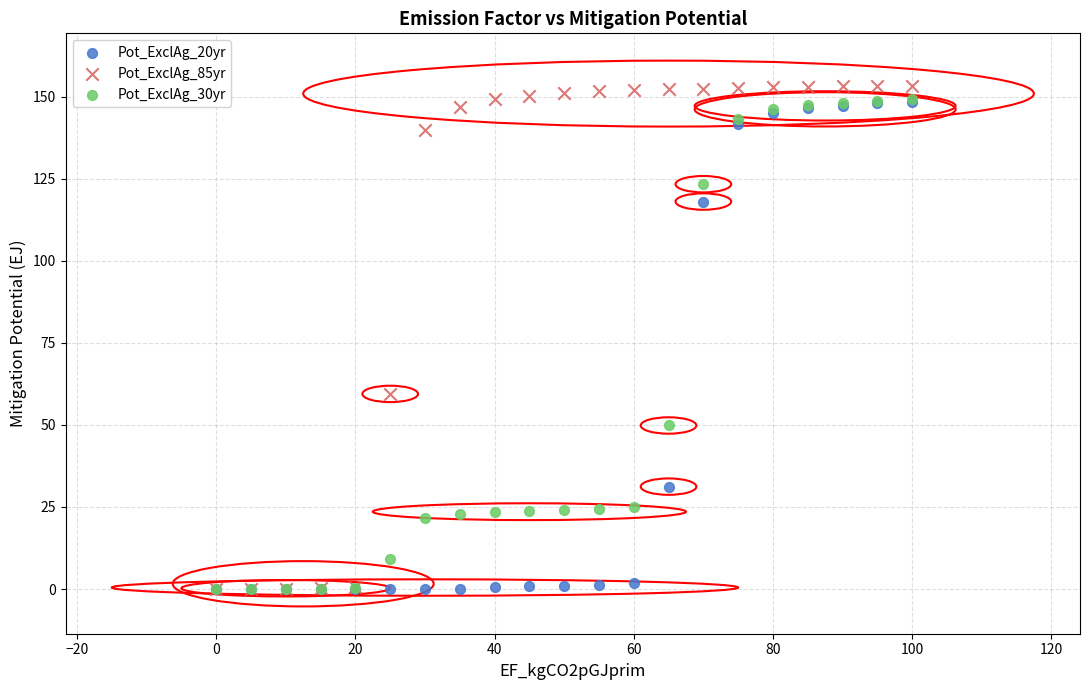

In the Pot_ExclAg_85yr series, what Y value is closest to 76?

59.4